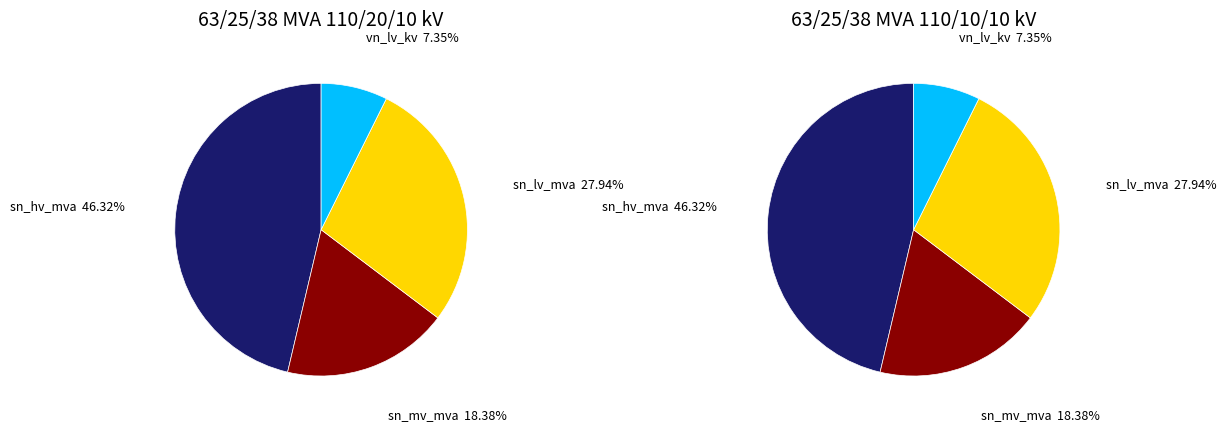

Which series has the widest spread of values?

63/25/38 MVA 110/20/10 kV